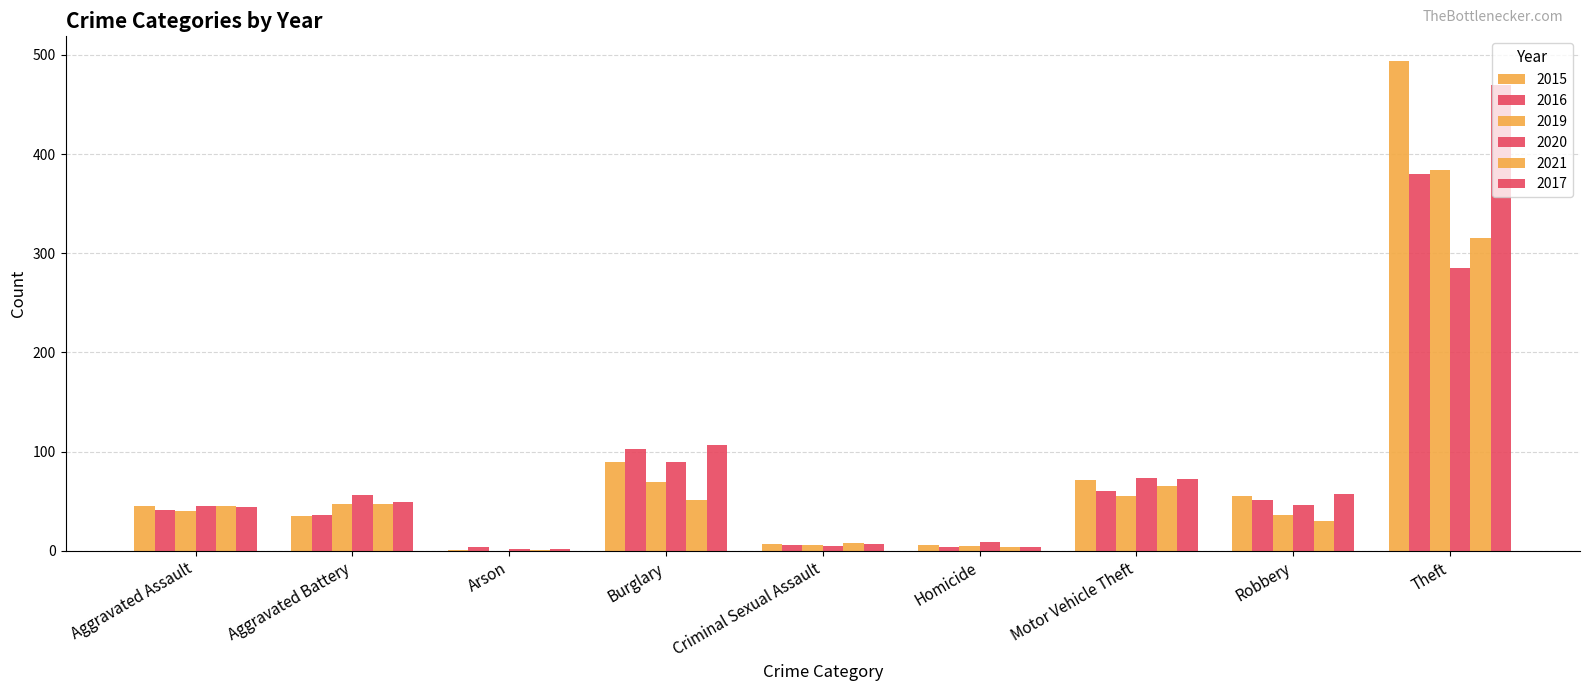

What position from the right is Theft?

1